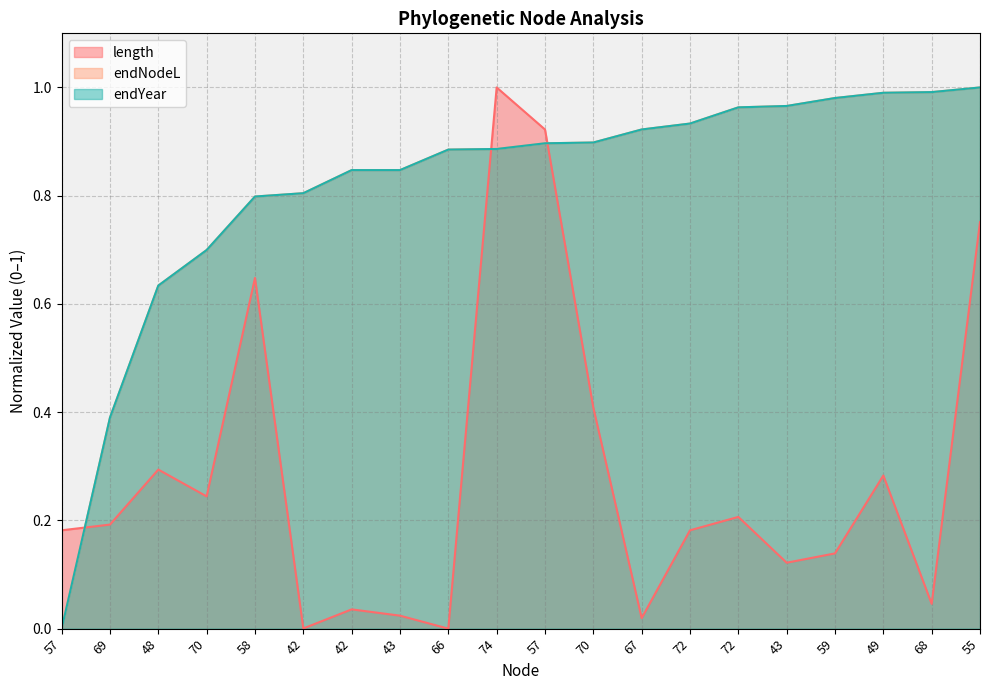

What is the approximate value of length at 55?

0.8